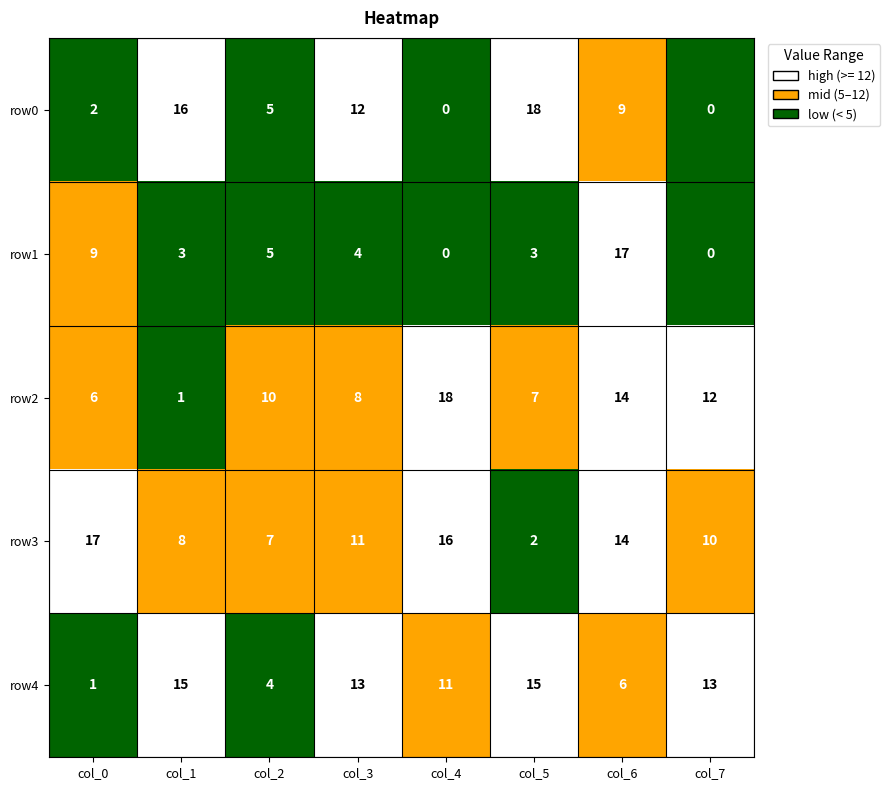

Which series changed the most between col_1 and col_6?

row1